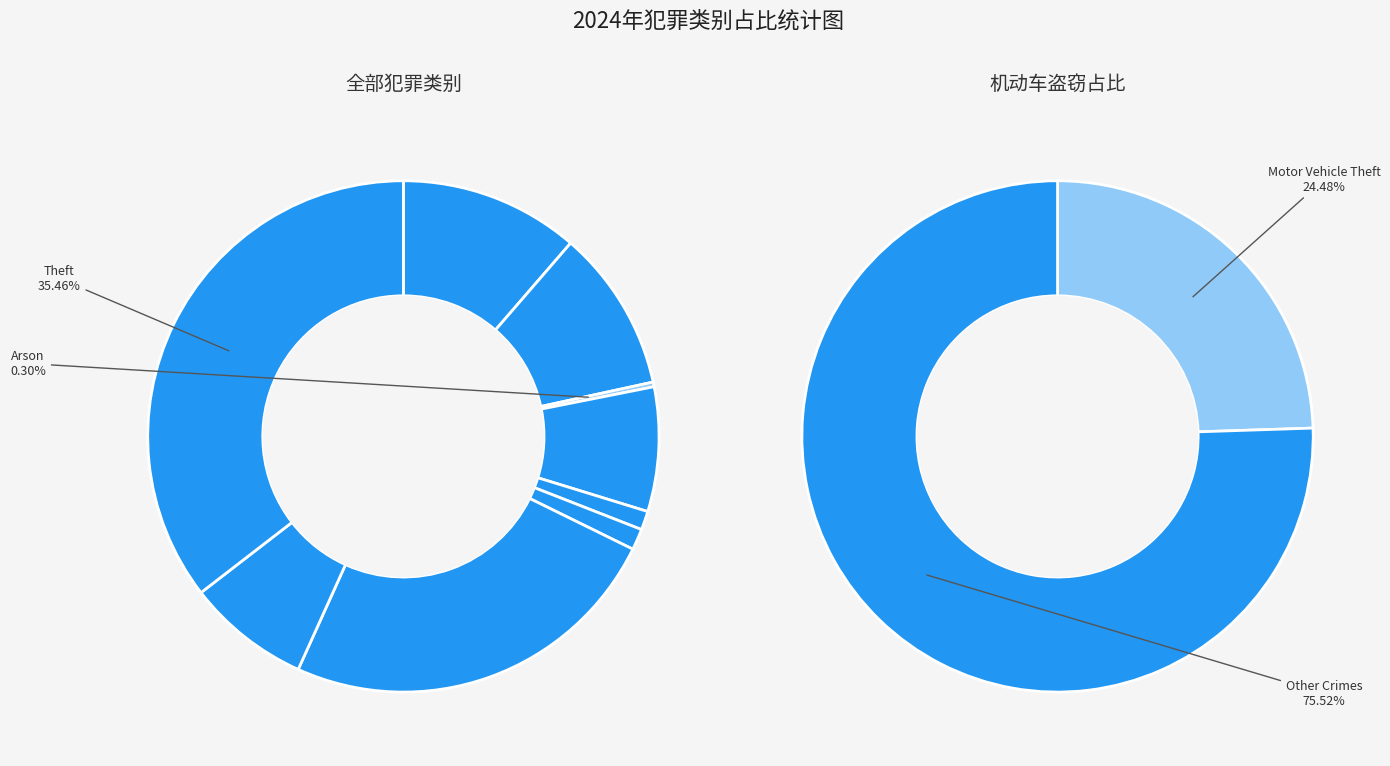

The Theft slice represents 35% of the pie. True or false?

True